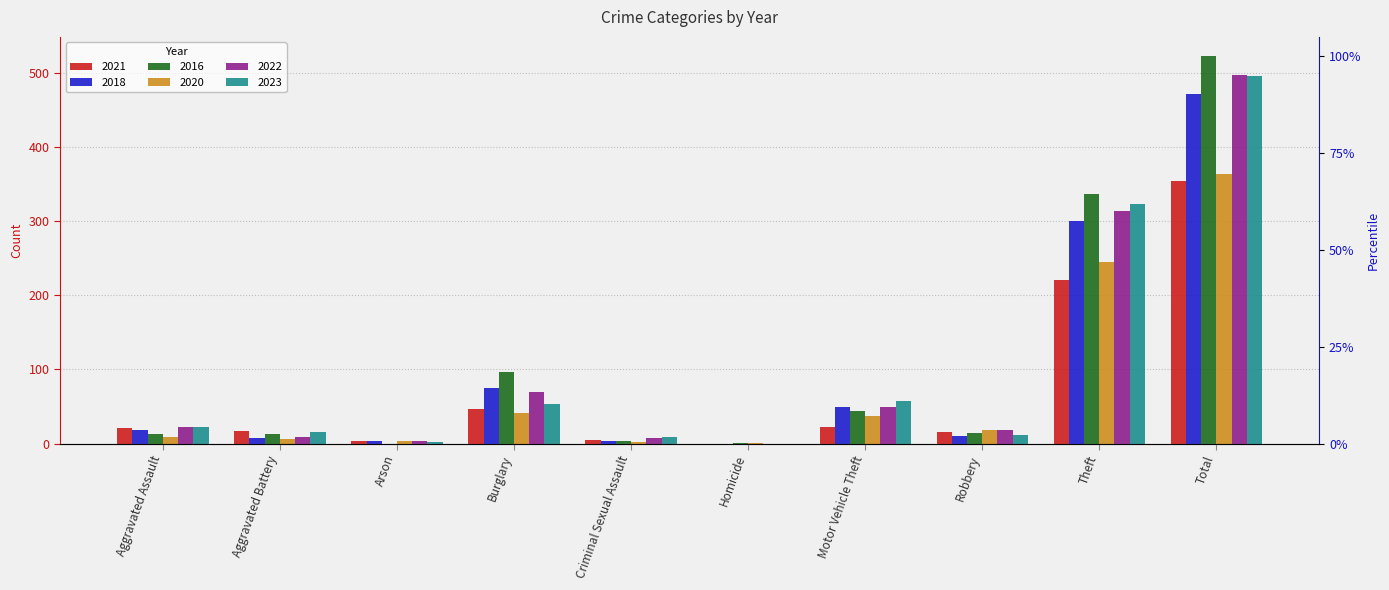

At which category is the sum across all series the highest?

Total